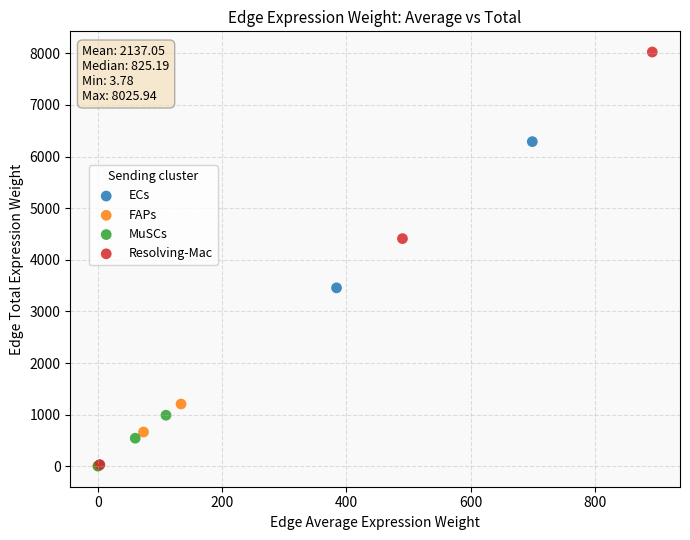

Which series reaches the maximum Y coordinate?

Resolving-Mac